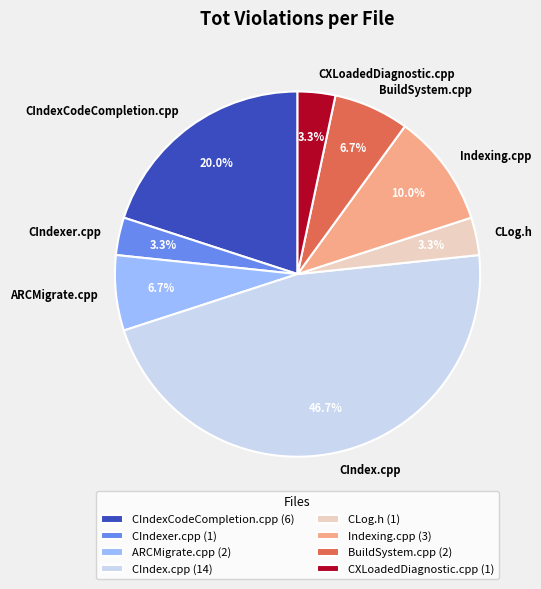

What percentage is the CIndex.cpp slice, to the nearest percent?

47%